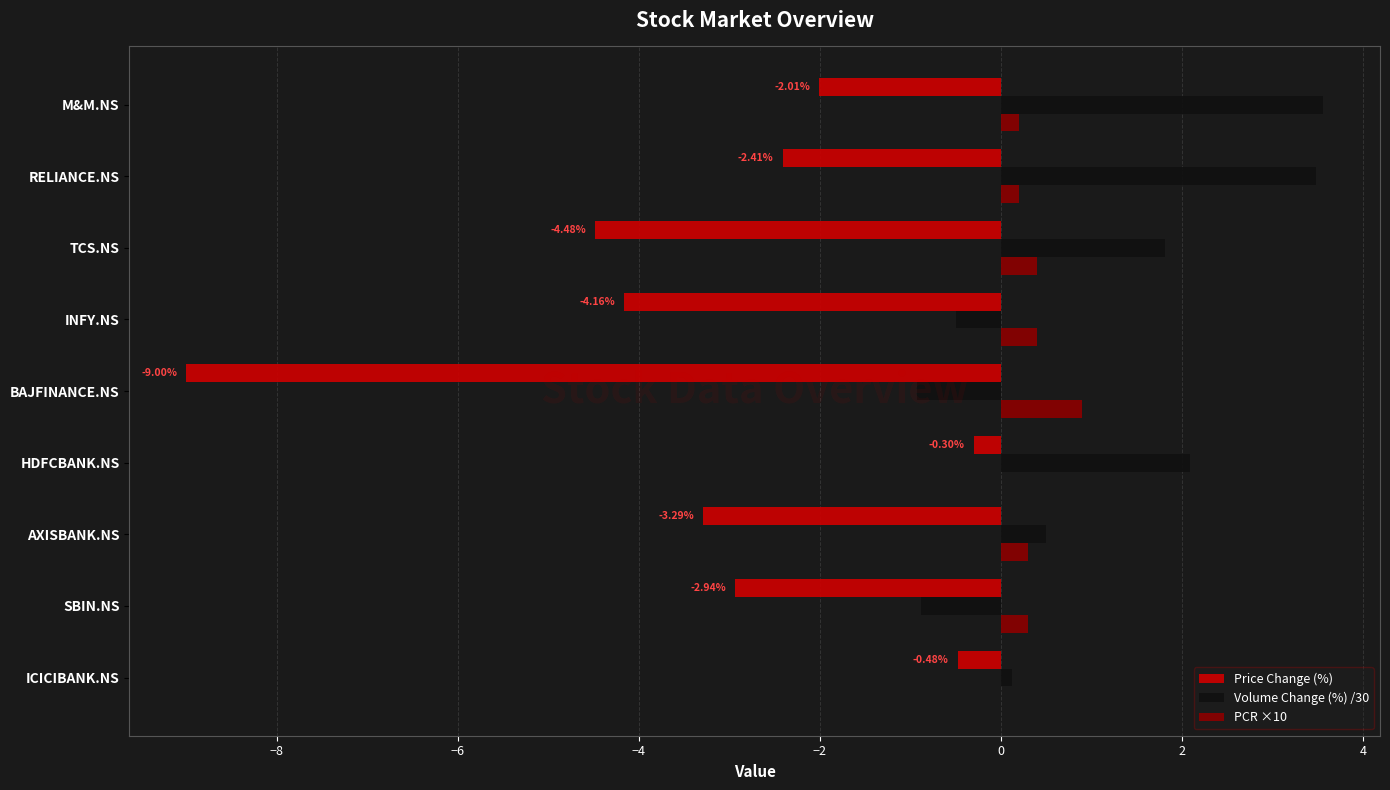

What are all the series names shown in the legend?

Price Change (%), Volume Change (%) /30, PCR ×10